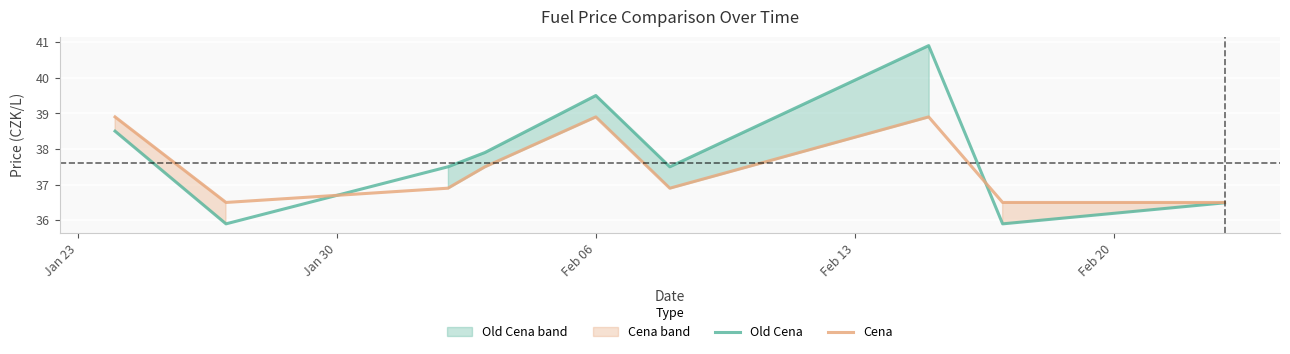

Reading left to right, extract all data points from this chart.

Old Cena: 38.5	35.9	37.5	37.9	39.5	37.5	37.5	40.9	35.9	36.5
Cena: 38.9	36.5	36.9	37.5	38.9	36.9	36.9	38.9	36.5	36.5